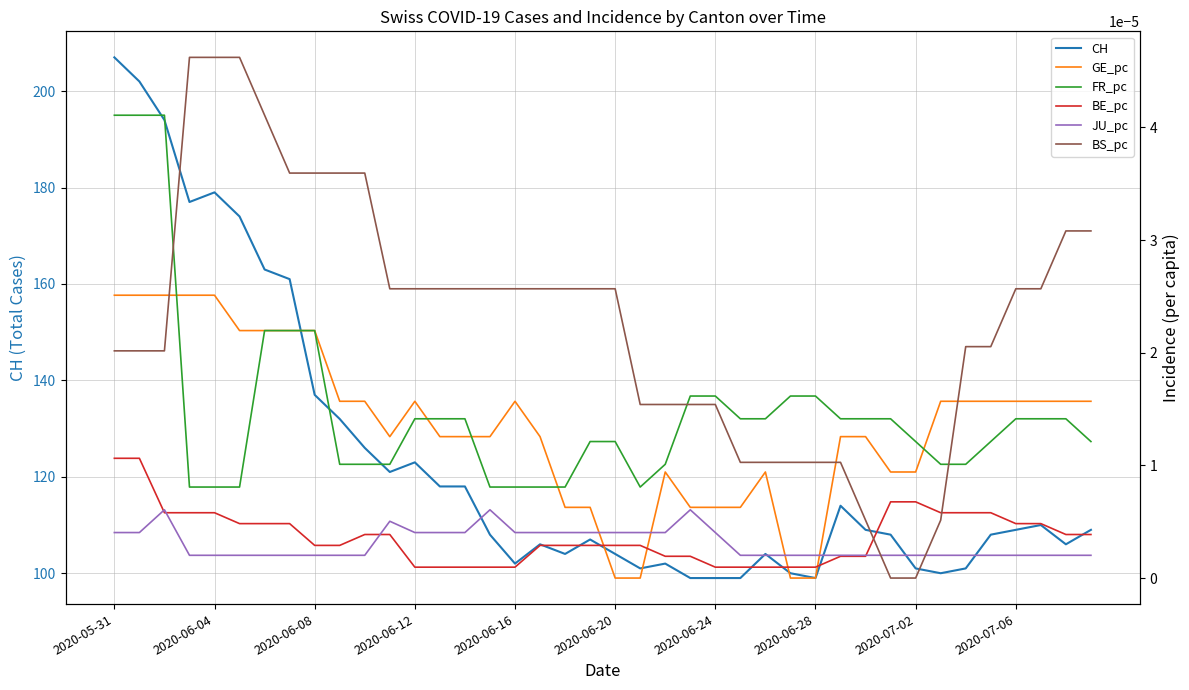

What position from the right is 13?

27